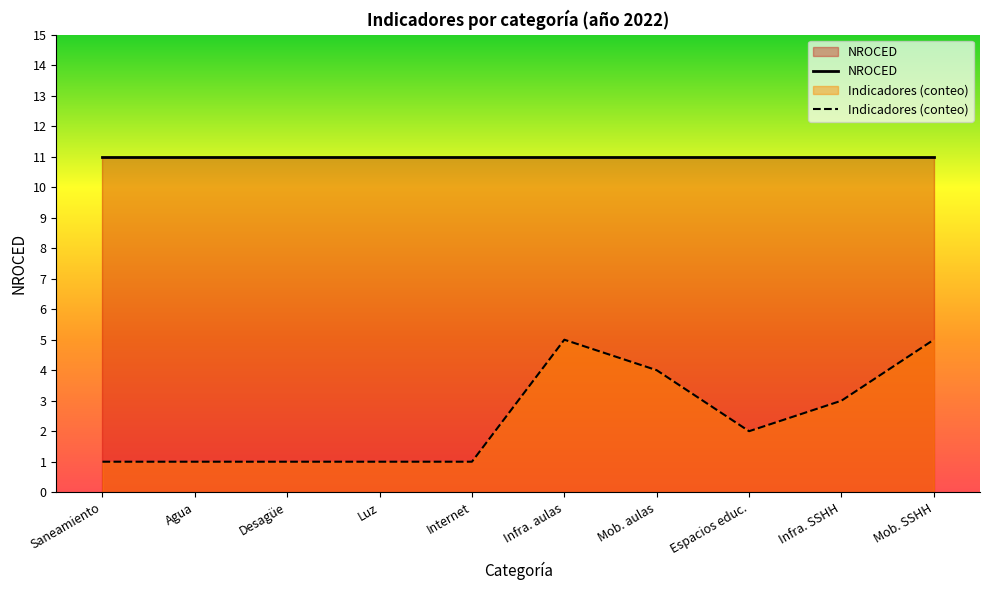

Reading right to left, transcribe all the data shown in this chart.

NROCED: Mob. SSHH=11	Infra. SSHH=11	Espacios educ.=11	Mob. aulas=11	Infra. aulas=11	Internet=11	Luz=11	Desagüe=11	Agua=11	Saneamiento=11
Indicadores (conteo): Mob. SSHH=5	Infra. SSHH=3	Espacios educ.=2	Mob. aulas=4	Infra. aulas=5	Internet=1	Luz=1	Desagüe=1	Agua=1	Saneamiento=1